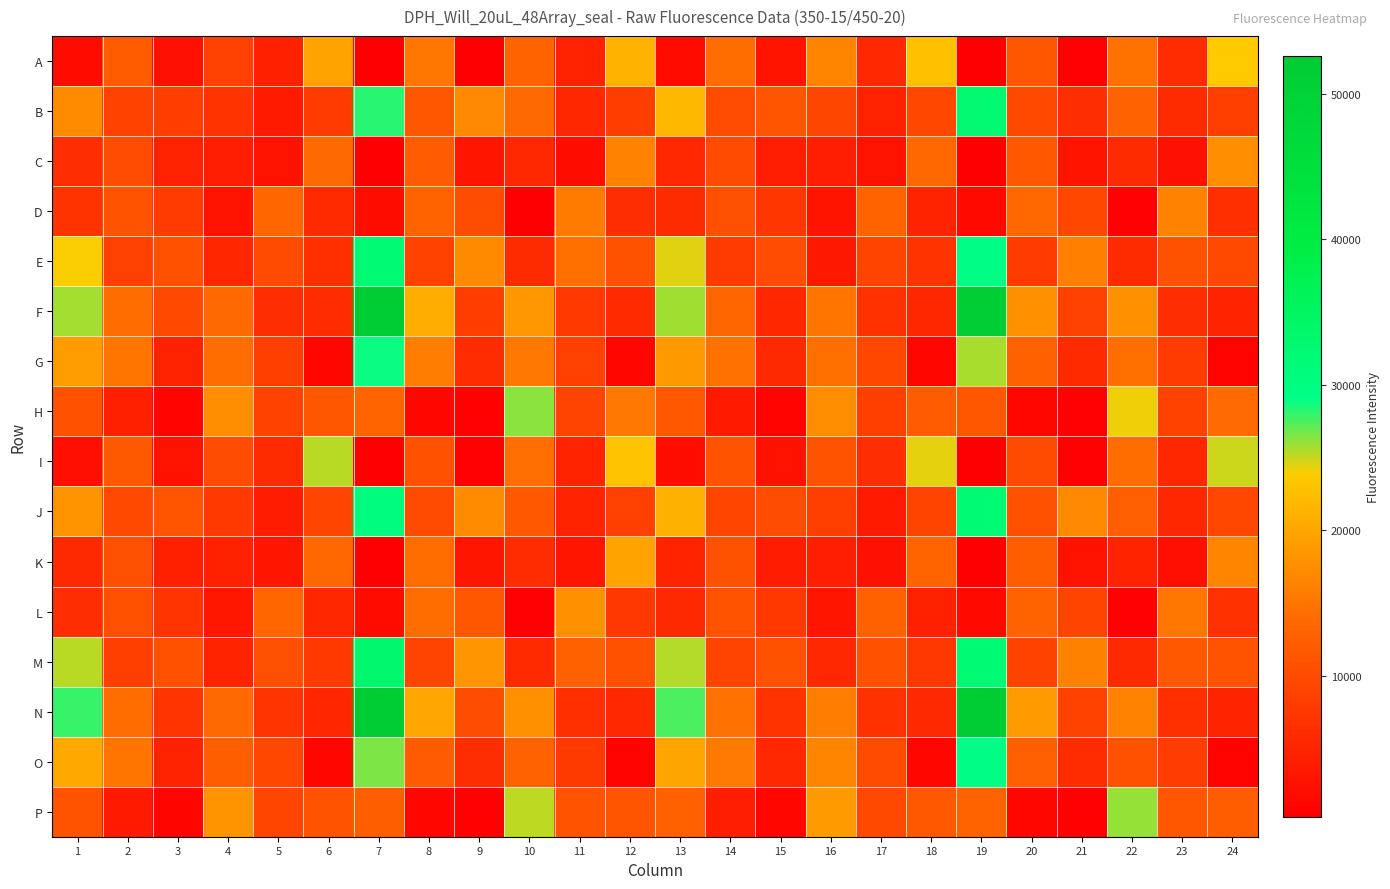

Reading left to right, what are all the values shown in this chart?

A: 1=1997	2=12198	3=2532	4=8662	5=4558	6=19649	7=277	8=15041	9=444	10=13068	11=4731	12=21208	13=1765	14=14152	15=3017	16=16512	17=5552	18=22613	19=315	20=11417	21=490	22=14661	23=6033	24=23711
B: 1=17241	2=8822	3=8348	4=6963	5=3667	6=8007	7=28262	8=11554	9=16957	10=13720	11=5414	12=8251	13=21775	14=10101	15=11147	16=9299	17=4684	18=9451	19=32494	20=9671	21=6275	22=12910	23=5949	24=8485
C: 1=6231	2=10099	3=4767	4=4354	5=2670	6=13854	7=375	8=12095	9=3113	10=5512	11=2137	12=16350	13=5526	14=9965	15=4217	16=4301	17=2666	18=13550	19=401	20=11653	21=3006	22=5903	23=2590	24=17628
D: 1=6958	2=11029	3=8023	4=2916	5=13401	6=5726	7=2085	8=13123	9=10292	10=464	11=15592	12=6227	13=5800	14=10538	15=7272	16=2984	17=13068	18=4929	19=1598	20=13519	21=9433	22=504	23=16356	24=6435
E: 1=23951	2=8570	3=10794	4=5276	5=10009	6=6469	7=32108	8=8795	9=17063	10=5841	11=14407	12=10887	13=24462	14=7894	15=10134	16=3575	17=9108	18=6962	19=29712	20=8033	21=16016	22=5911	23=10849	24=9604
F: 1=25721	2=14072	3=9630	4=13781	5=6209	6=6017	7=52507	8=20645	9=8325	10=18414	11=7702	12=5778	13=25768	14=13455	15=5392	16=14937	17=6633	18=5429	19=51441	20=17848	21=8729	22=17683	23=6145	24=5069
G: 1=18954	2=14978	3=4762	4=14050	5=8449	6=1246	7=28874	8=15748	9=6018	10=15390	11=8570	12=1292	13=18579	14=14517	15=5600	16=14377	17=9483	18=1398	19=25628	20=12772	21=5737	22=14326	23=7928	24=744
H: 1=10735	2=4471	3=943	4=17651	5=8819	6=11451	7=13181	8=1288	9=600	10=26233	11=8991	12=15223	13=11634	14=3702	15=796	16=17423	17=8421	18=12129	19=11408	20=1180	21=482	22=24158	23=8800	24=13952
I: 1=2289	2=11787	3=2930	4=10239	5=5802	6=25303	7=315	8=10801	9=506	10=14228	11=5028	12=22875	13=2094	14=11068	15=2922	16=10990	17=6166	18=24358	19=303	20=10037	21=506	22=14049	23=5403	24=24897
J: 1=18131	2=9674	3=11180	4=7658	5=4053	6=9201	7=30610	8=10083	9=17210	10=11675	11=4949	12=8561	13=21119	14=9202	15=10267	16=8400	17=3729	18=9163	19=32018	20=10639	21=17028	22=12556	23=5403	24=9470
K: 1=5605	2=10398	3=4493	4=4571	5=3133	6=13474	7=411	8=14024	9=3197	10=6014	11=3046	12=19604	13=5078	14=10813	15=3995	16=4286	17=2594	18=13246	19=405	20=12432	21=2664	22=4939	23=2263	24=16574
L: 1=6209	2=10653	3=7112	4=3287	5=13372	6=5418	7=1863	8=13993	9=11433	10=559	11=17808	12=7429	13=5690	14=10998	15=7598	16=3086	17=12819	18=4654	19=1525	20=13009	21=9080	22=513	23=15111	24=6682
M: 1=25257	2=8404	3=10789	4=4894	5=10494	6=7640	7=33090	8=9022	9=18258	10=5760	11=12764	12=10716	13=25357	14=8948	15=10904	16=5572	17=10735	18=7446	19=32086	20=8773	21=16138	22=5625	23=11642	24=11095
N: 1=27905	2=14109	3=7104	4=13723	5=7109	6=5248	7=52322	8=20009	9=10240	10=17852	11=6410	12=5511	13=27537	14=14557	15=6999	16=15802	17=6714	18=5668	19=52618	20=18846	21=8853	22=16421	23=6477	24=5063
O: 1=20195	2=14942	3=4720	4=12425	5=9402	6=1391	7=26534	8=12032	9=6171	10=12879	11=7783	12=709	13=19893	14=15455	15=5576	16=16564	17=9954	18=1399	19=29257	20=12596	21=6014	22=10721	23=8207	24=758
P: 1=11069	2=3752	3=1028	4=18075	5=9255	6=10977	7=12386	8=1236	9=601	10=25140	11=11003	12=11188	13=12724	14=4306	15=1147	16=18730	17=9666	18=11703	19=13130	20=1312	21=652	22=26032	23=11510	24=12324